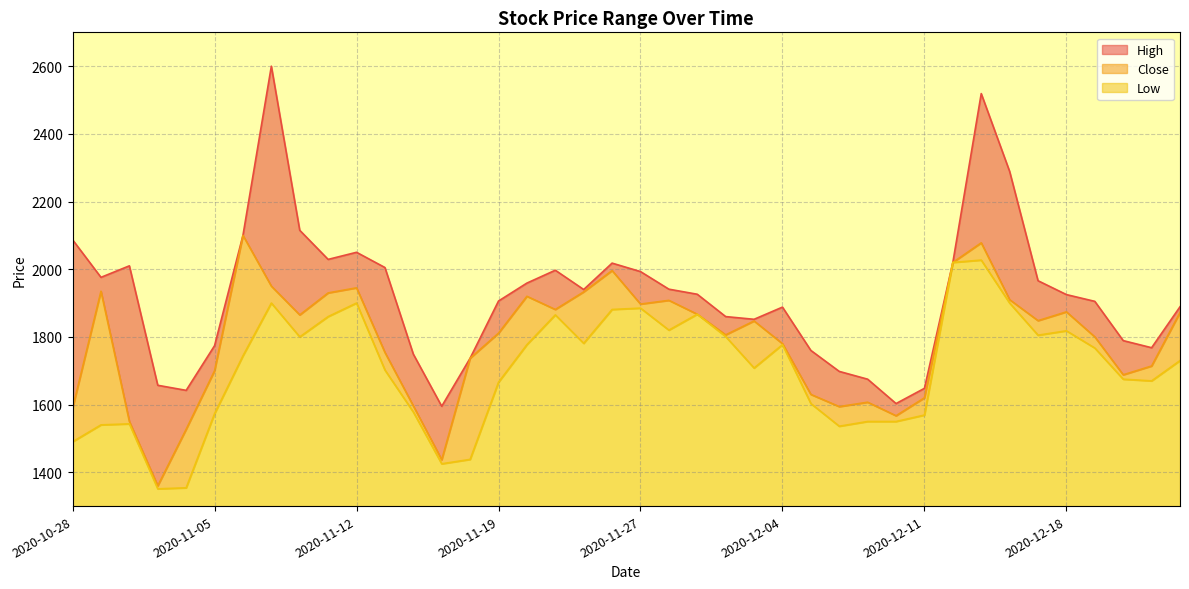

What is the value of the Low point at the 28th from the left?

1536